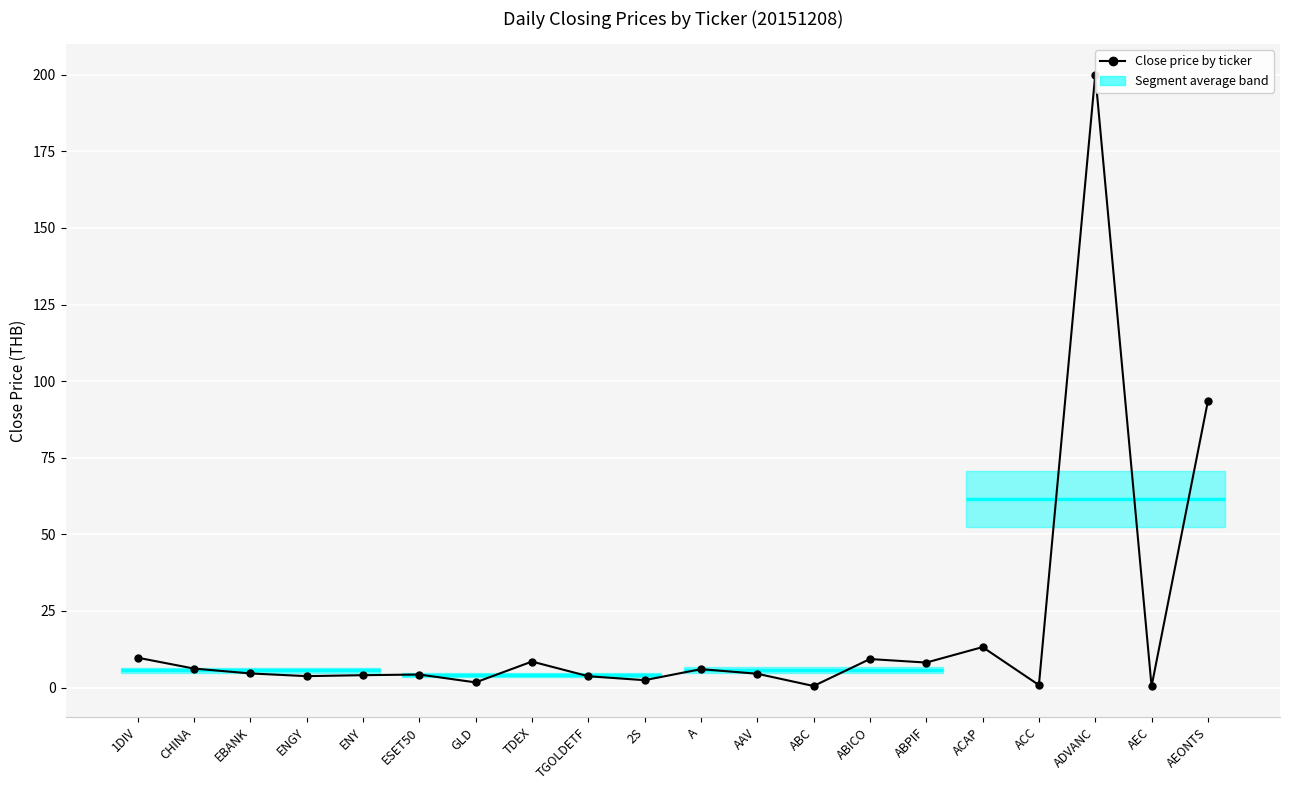

Between GLD and 1DIV, which is larger?

1DIV